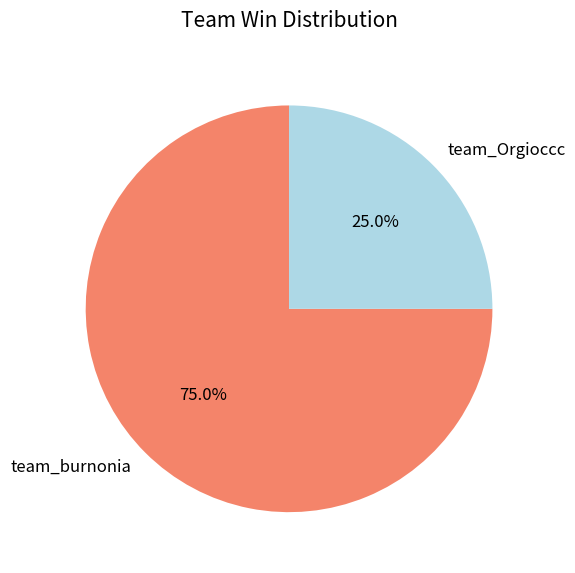

Count the number of slices in the pie.

2